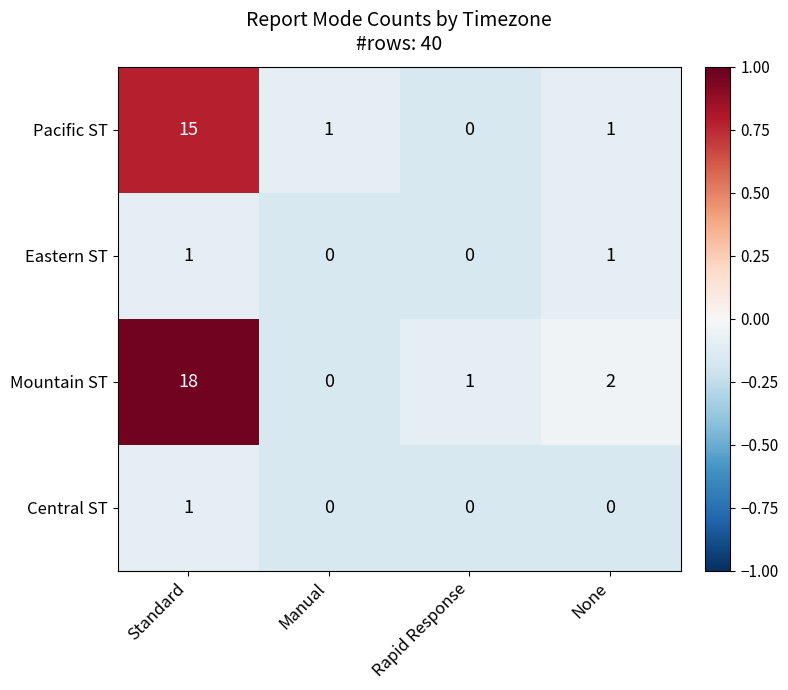

How many series are shown in this chart?

4